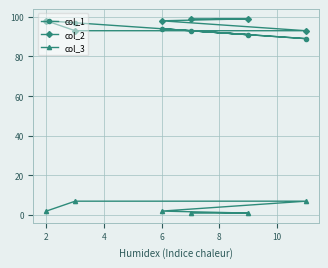

Reading right to left, list all the values displayed in this chart.

col_1: 89	91	93	94	97	98
col_2: 93	99	99	98	93	98
col_3: 7	1	1	2	7	2